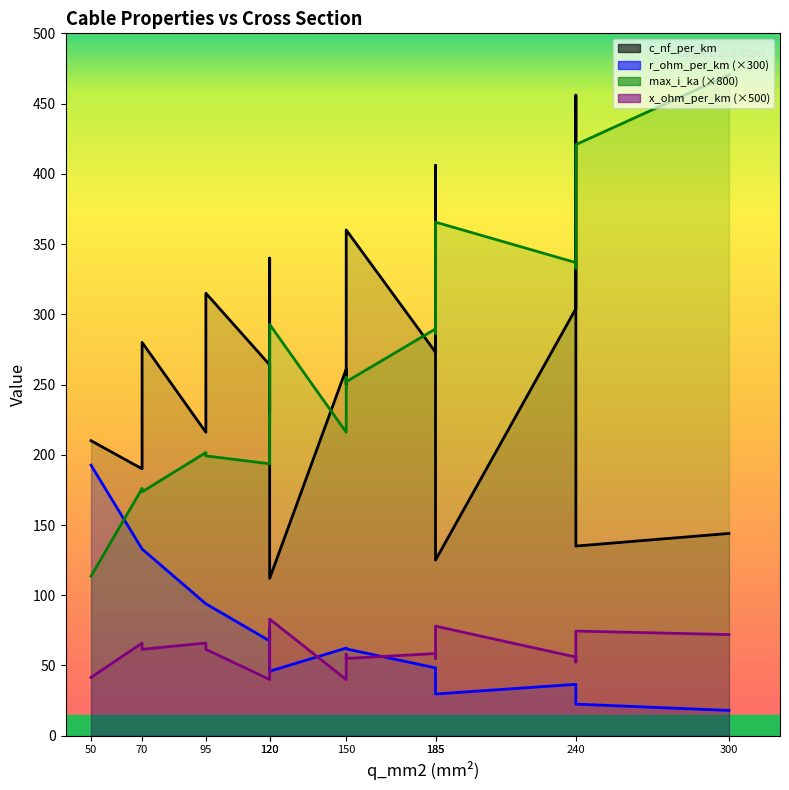

True or false: x_ohm_per_km and c_nf_per_km intersect in this chart.

False